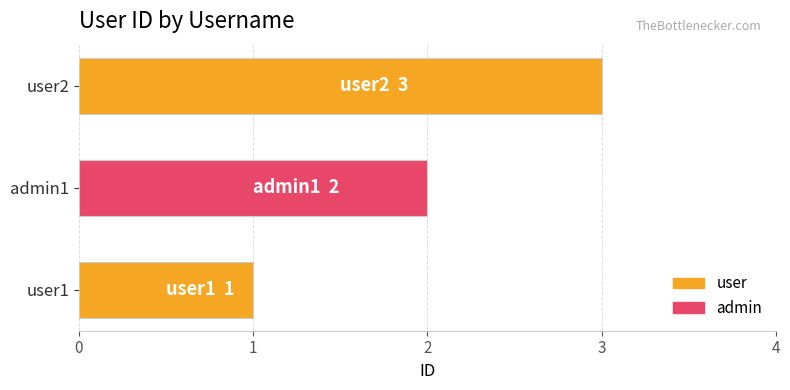

Between admin1 and user2, which is larger?

user2